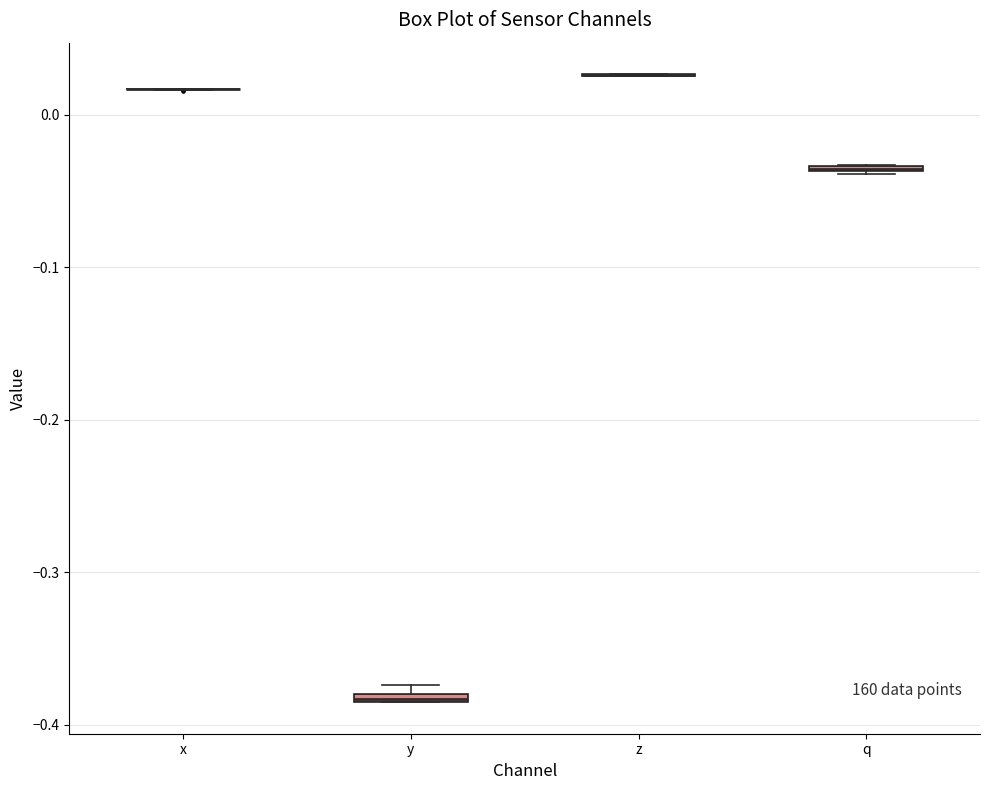

Where is the upper edge of the box for q on the y-axis? The values are not printed on the chart, so give them approximately, as read against the axis.

-0.03